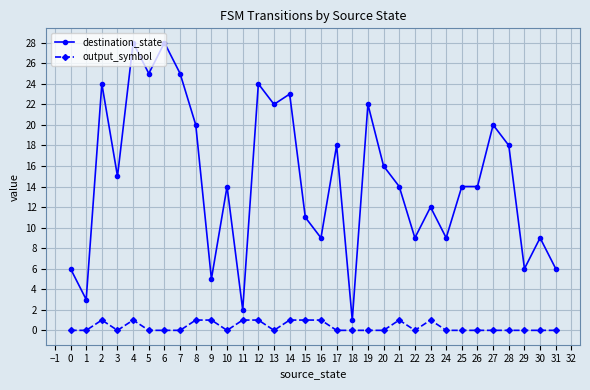

Count the number of data series in this chart.

2